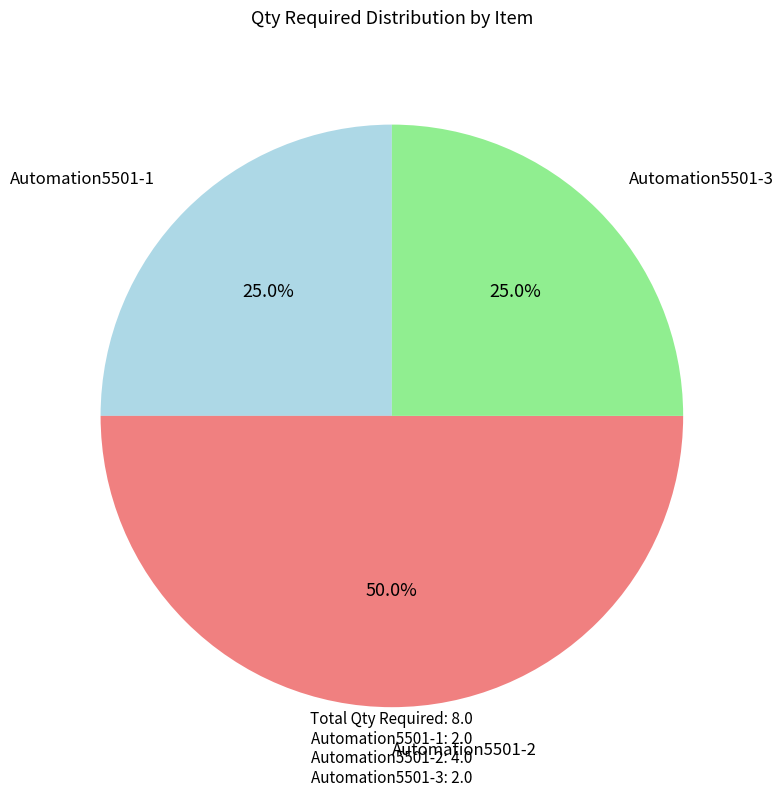

What percentage is NOT represented by Automation5501-3?

75.0%